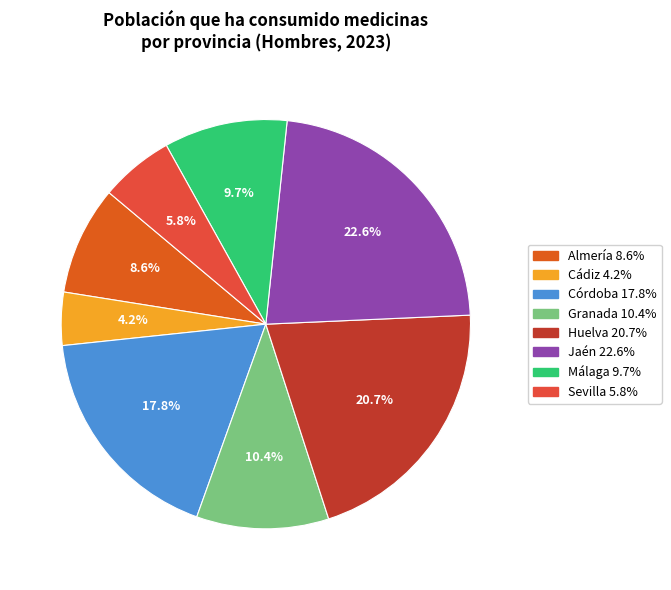

True or false: Sevilla accounts for 12% of the total.

False